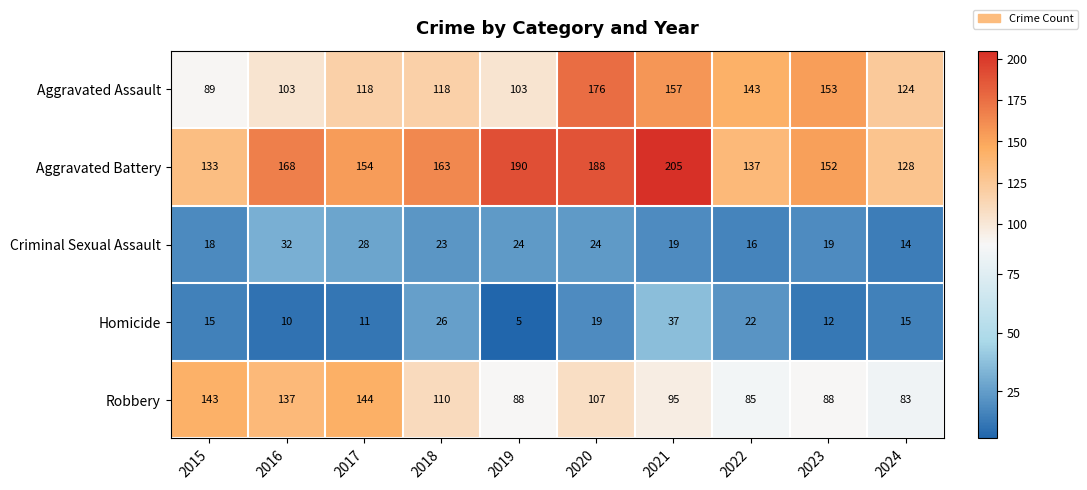

Is it true that Criminal Sexual Assault equals 16 at 2016?

False